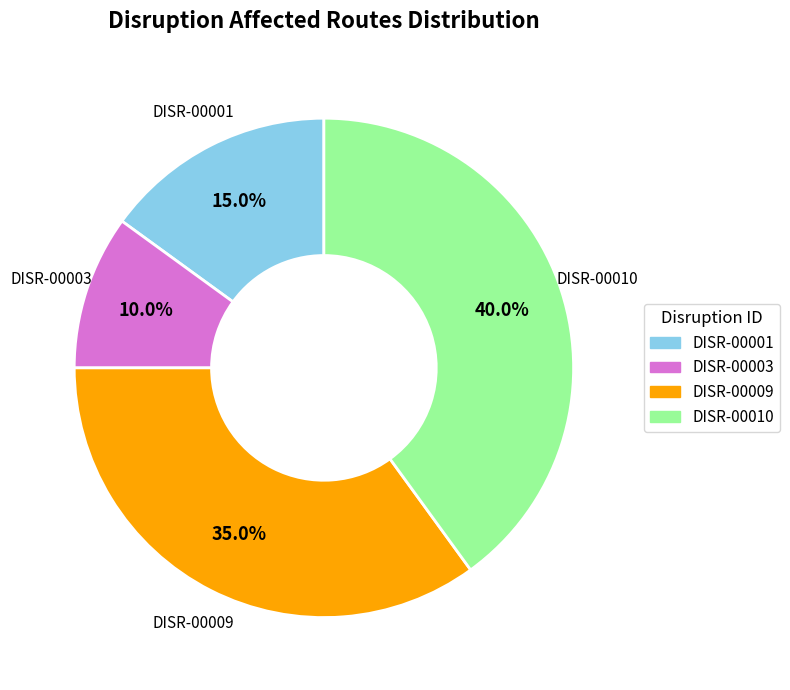

Is it true that DISR-00003 is 10% of the pie?

True